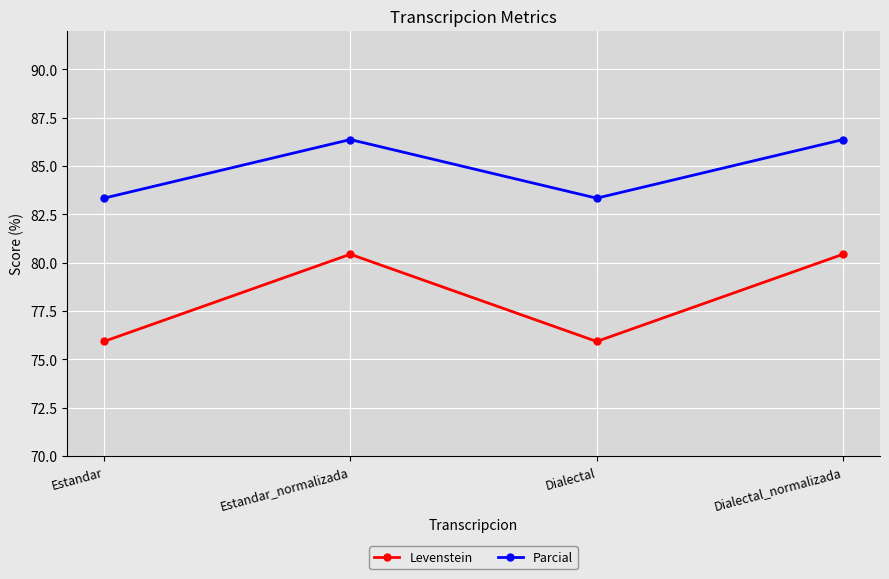

What is the approximate value of Levenstein at Dialectal?

75.9